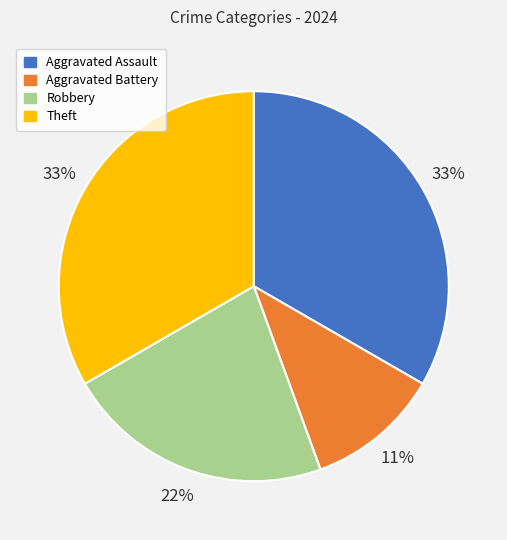

What is the ratio of the value at Aggravated Battery to the value at Robbery?

0.5